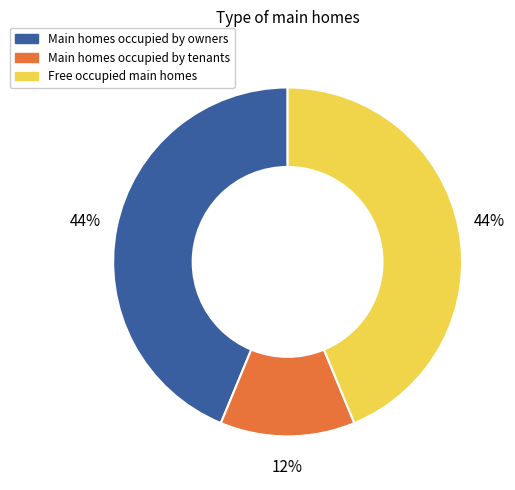

What is the ratio of the value at Main homes occupied by tenants to the value at Main homes occupied by owners?

0.3